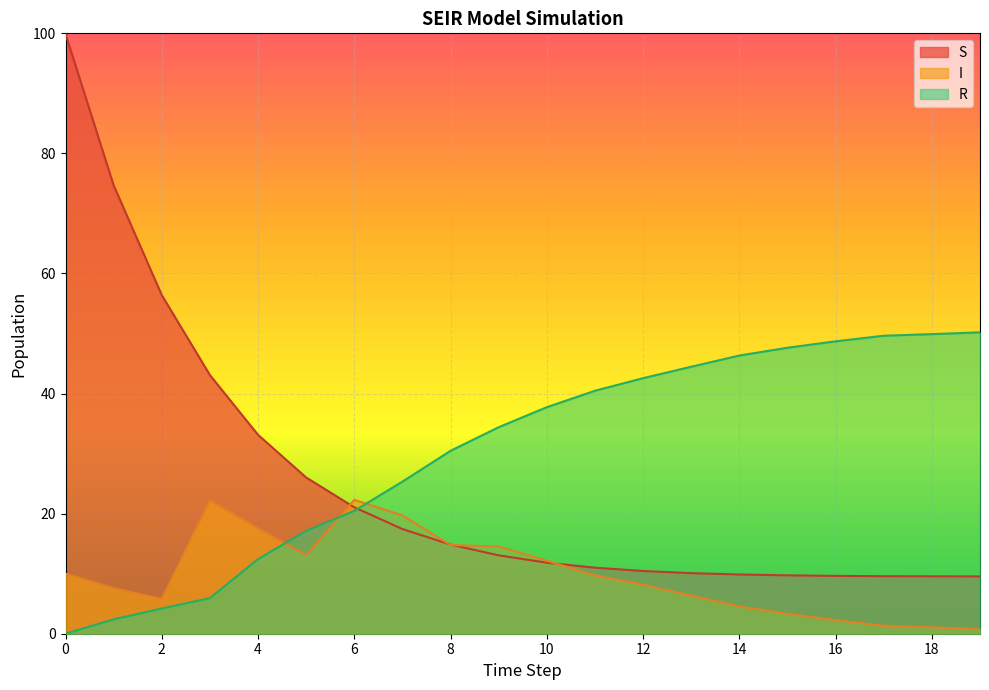

What is the total value across all series at 0?

109.9